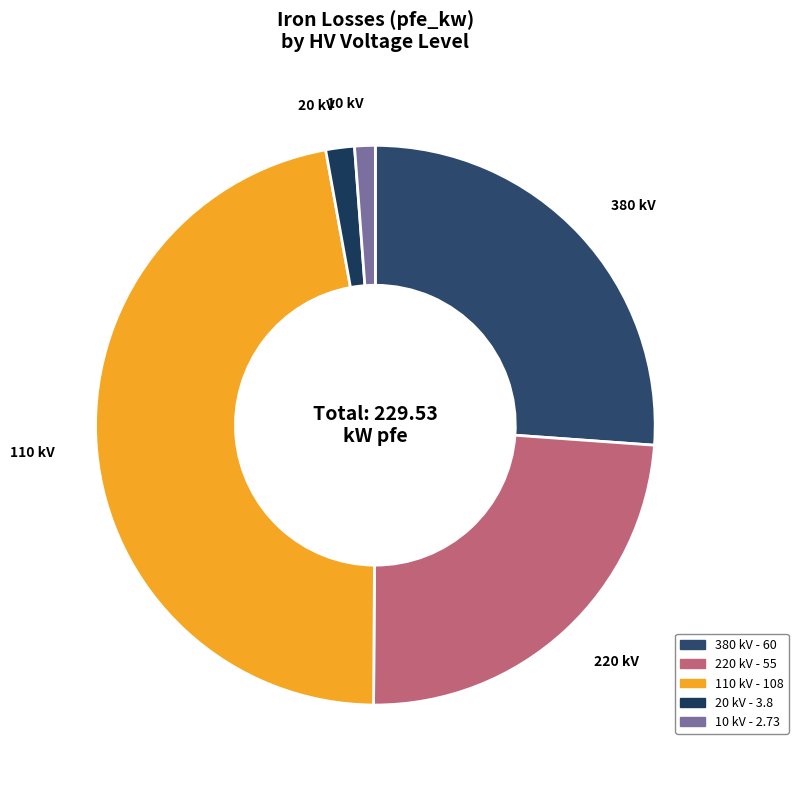

Does 380 kV represent more than half of the total?

No